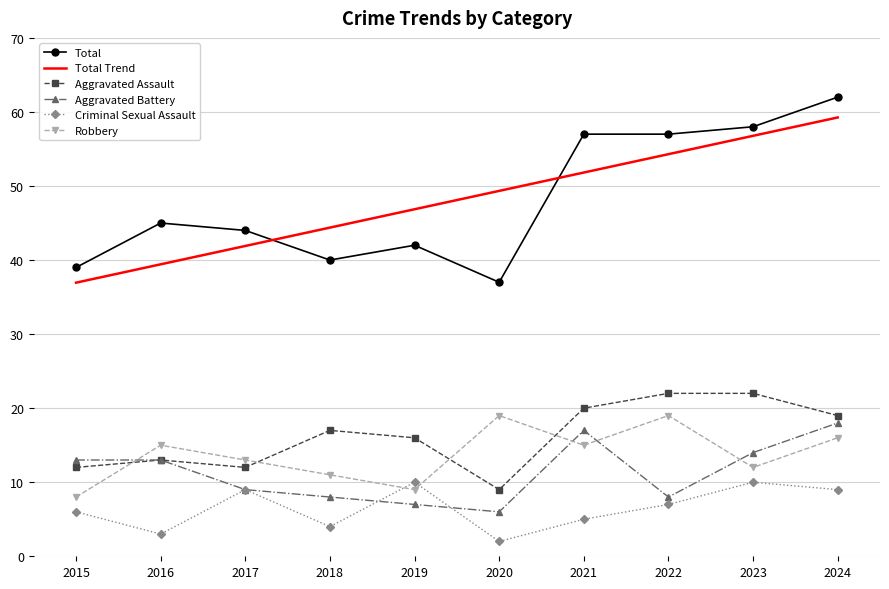

At which label does Aggravated Battery reach its peak?

2024